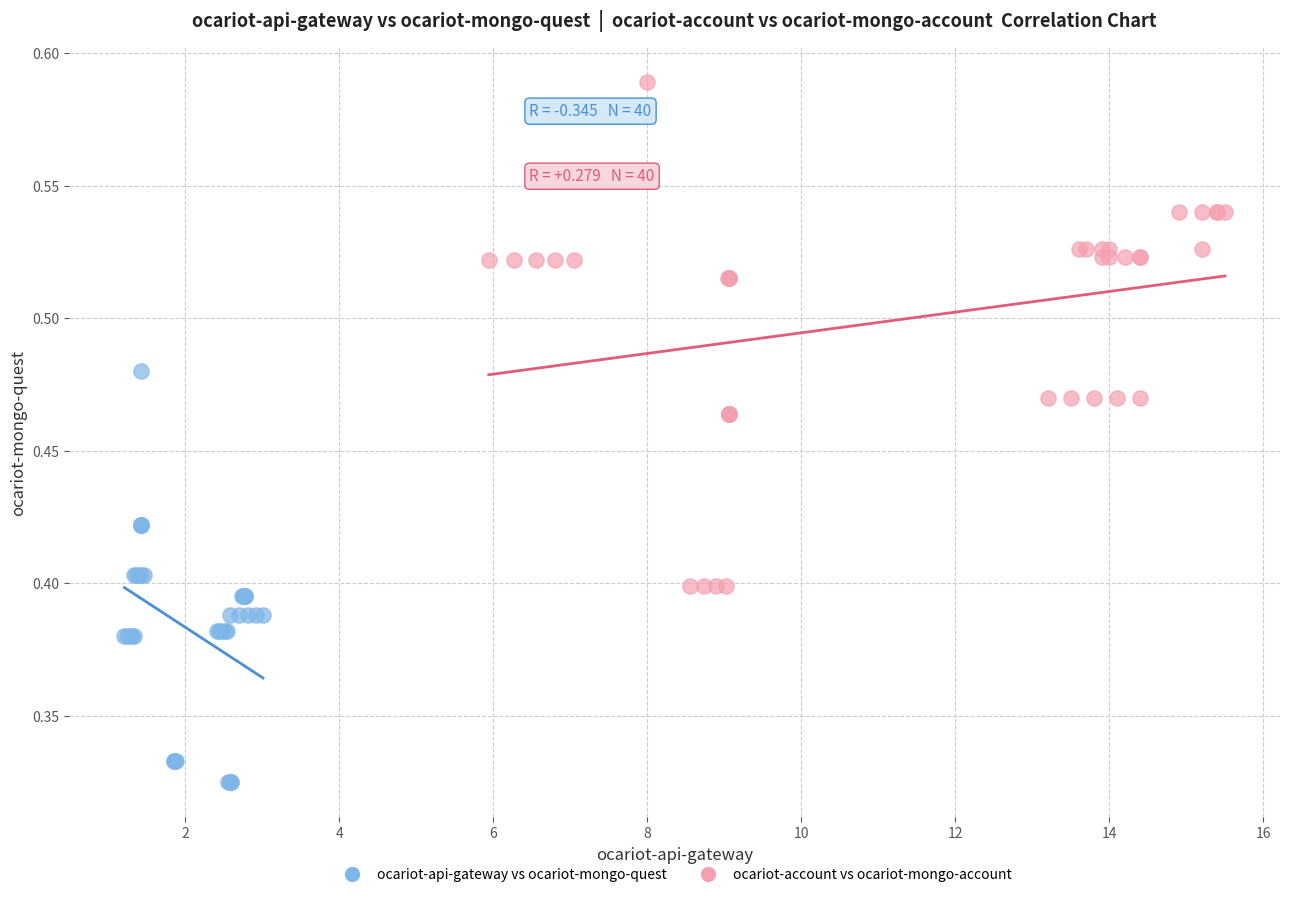

Which series has the largest Y range (max minus min)?

ocariot-account vs ocariot-mongo-account